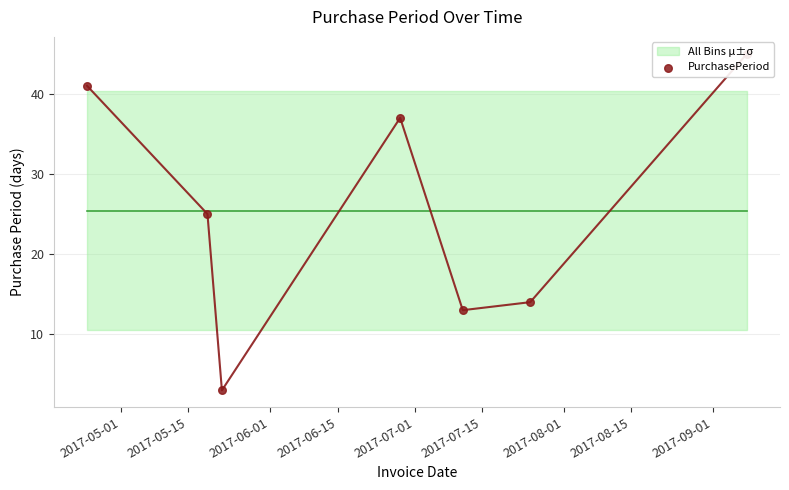

What is the ratio of the value at 2017-06-01 to the value at 2017-07-01?

0.2